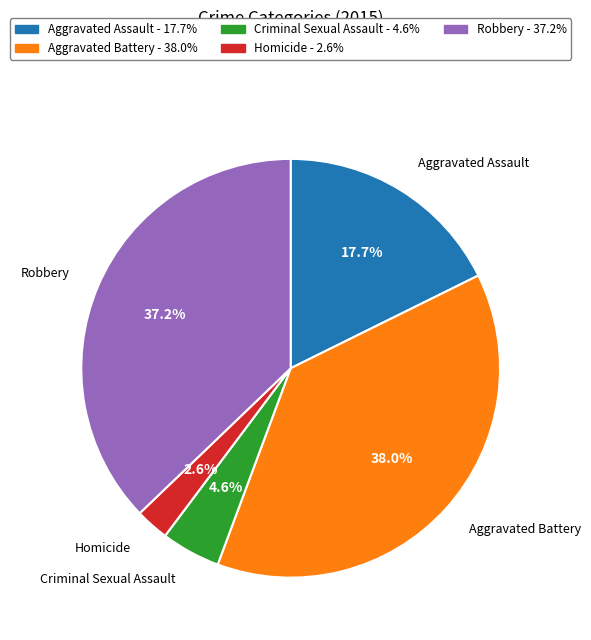

To the nearest percent, what is the combined percentage of Aggravated Battery and Aggravated Assault?

56%